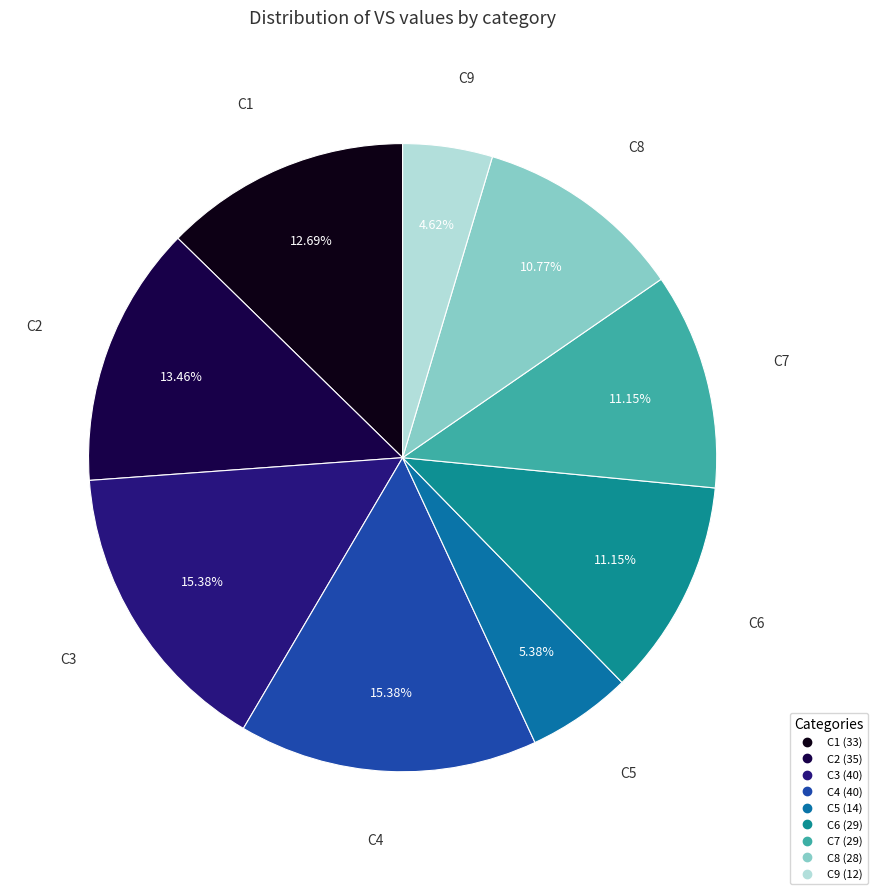

Does any single category account for the majority?

No